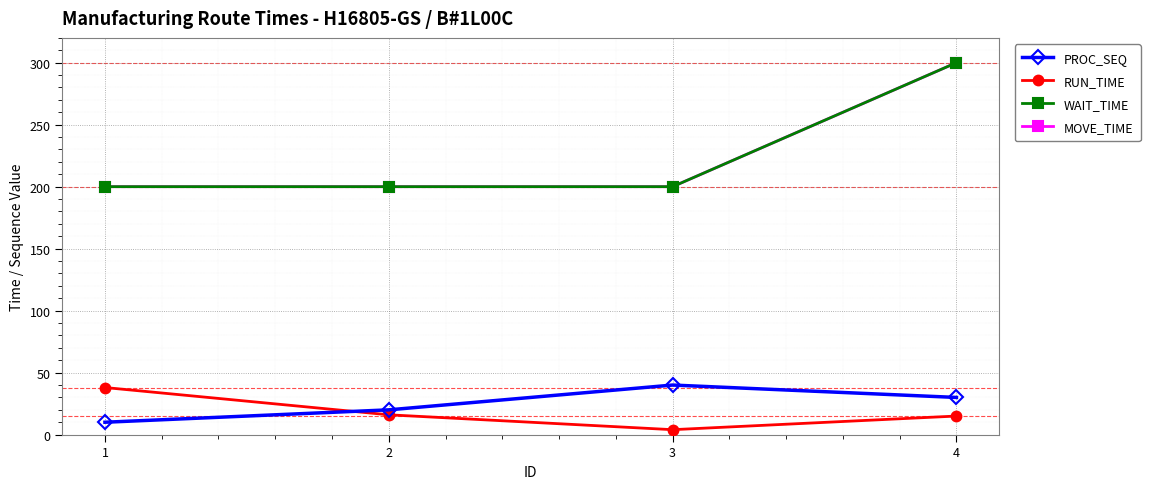

Does the chart have visible grid lines?

Yes